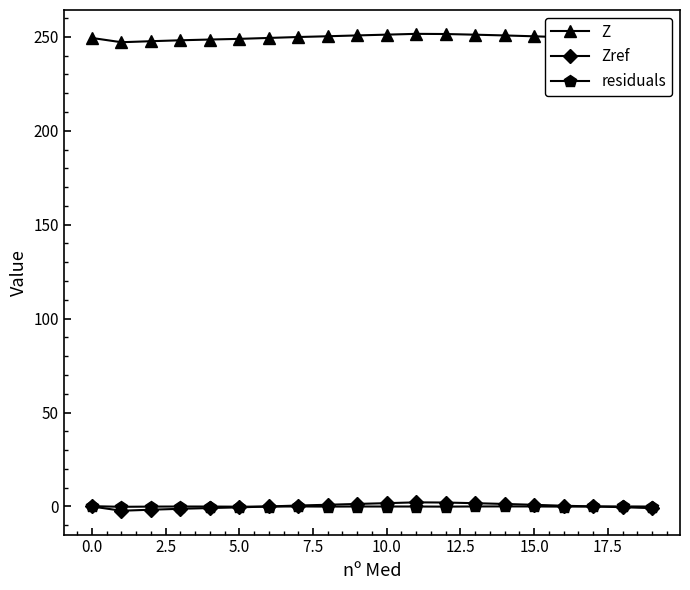

True or false: residuals has more than 1 points higher than both neighbors.

True